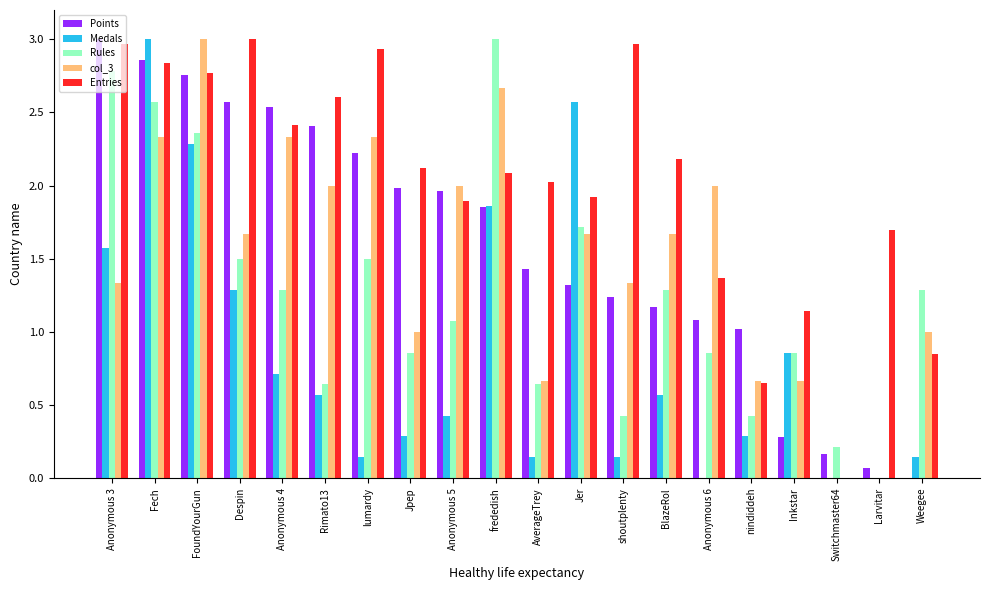

At which category is the sum across all series the highest?

Fech